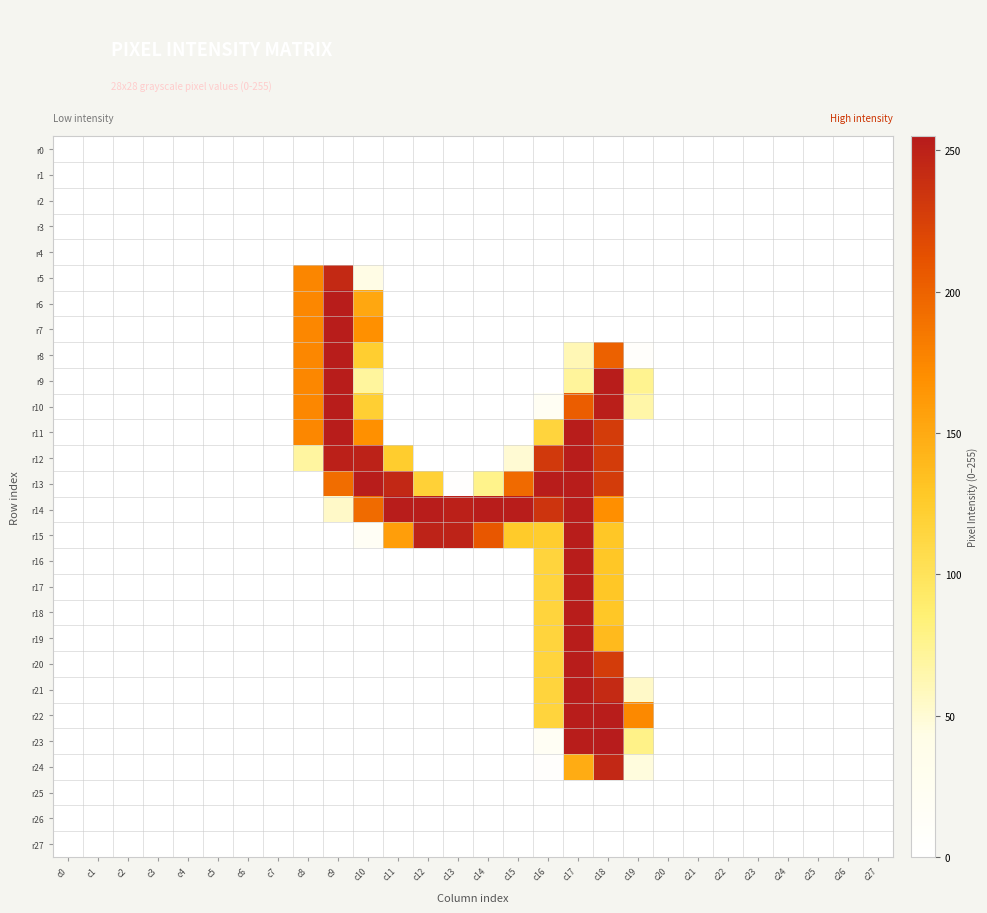

Which series has the largest total across all categories?

r14